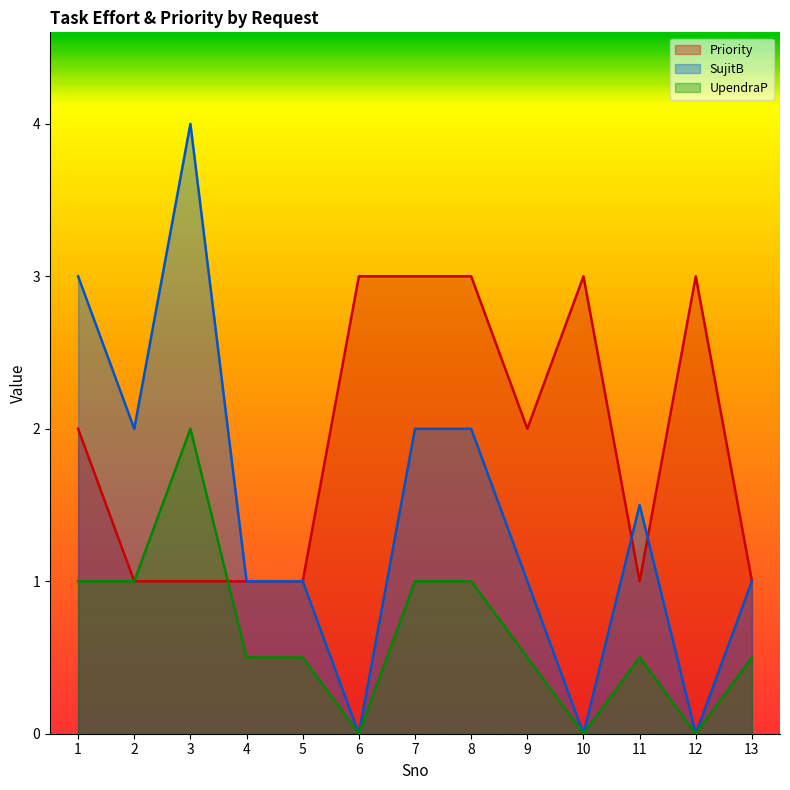

At which category is the sum across all series the highest?

3